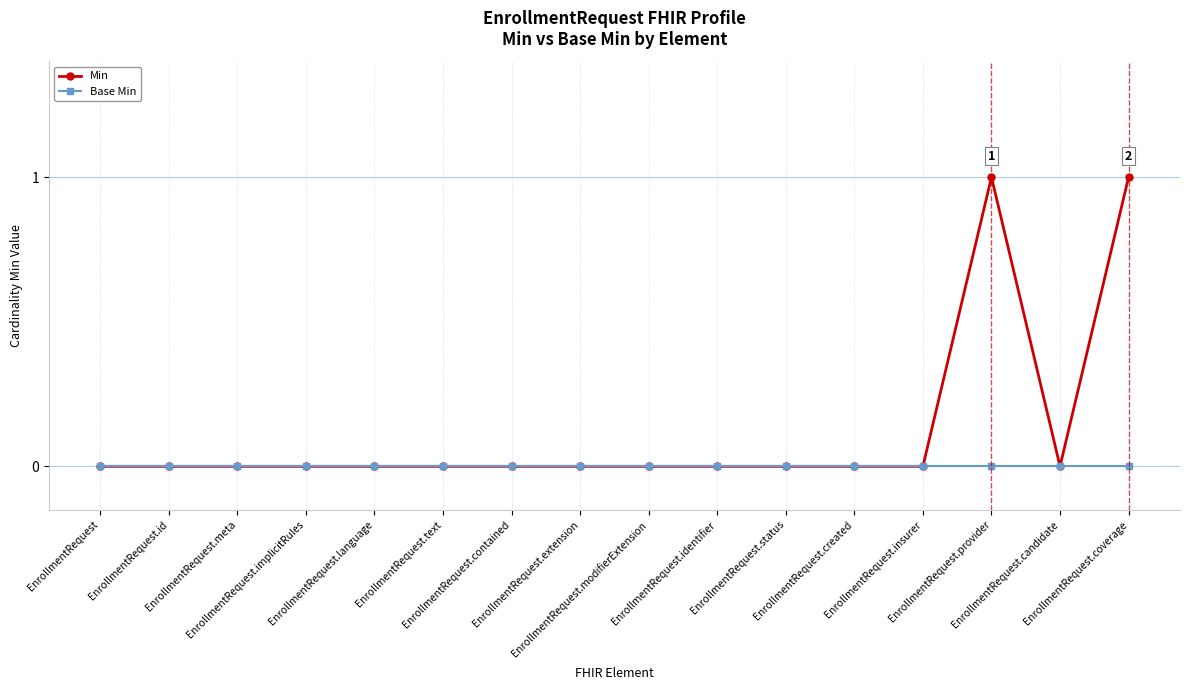

Rank the series by their maximum value, from highest to lowest.

Min, Base Min